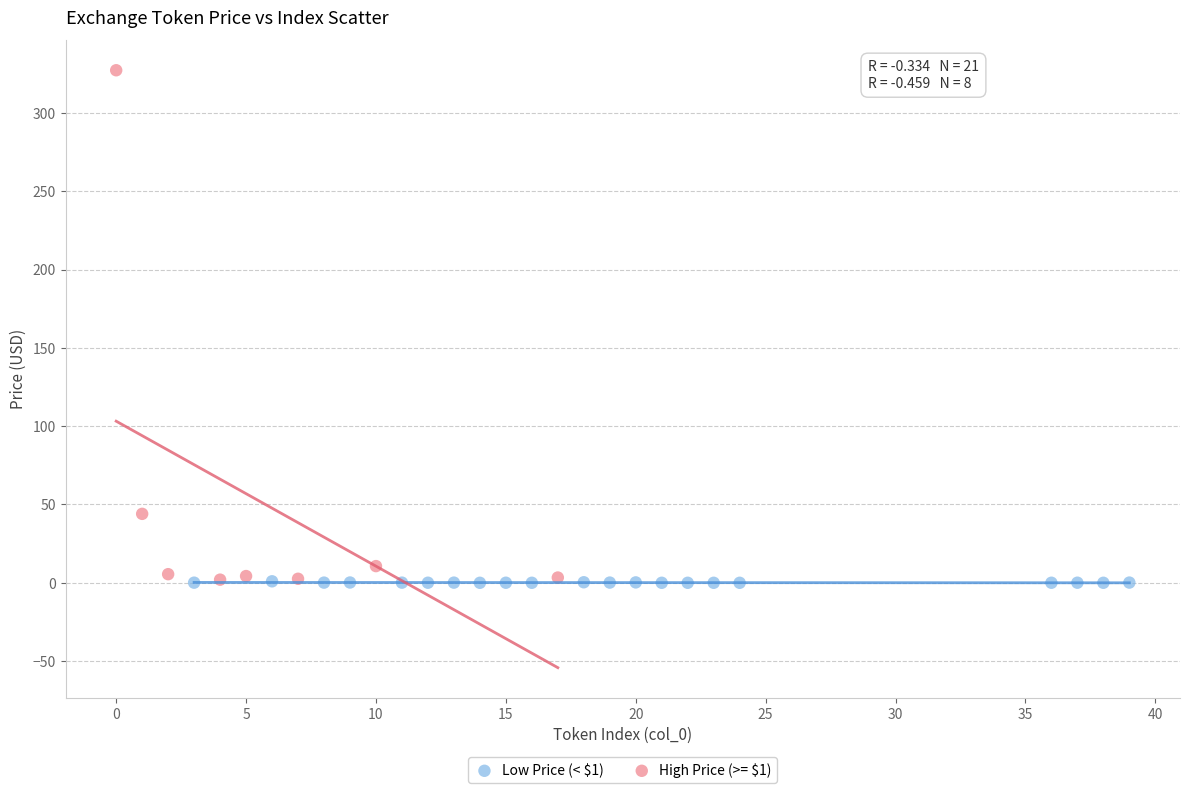

Which series has the largest Y range (max minus min)?

High Price (>= $1)